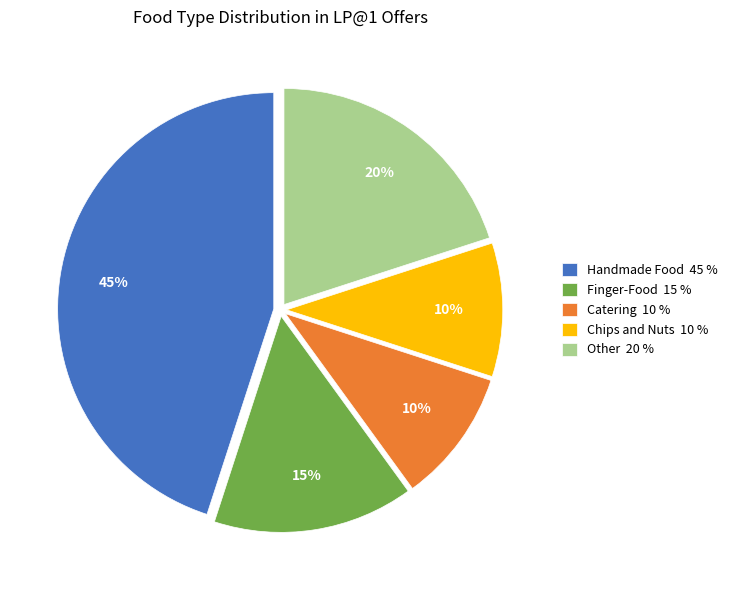

To the nearest percent, what is the average slice percentage?

20%